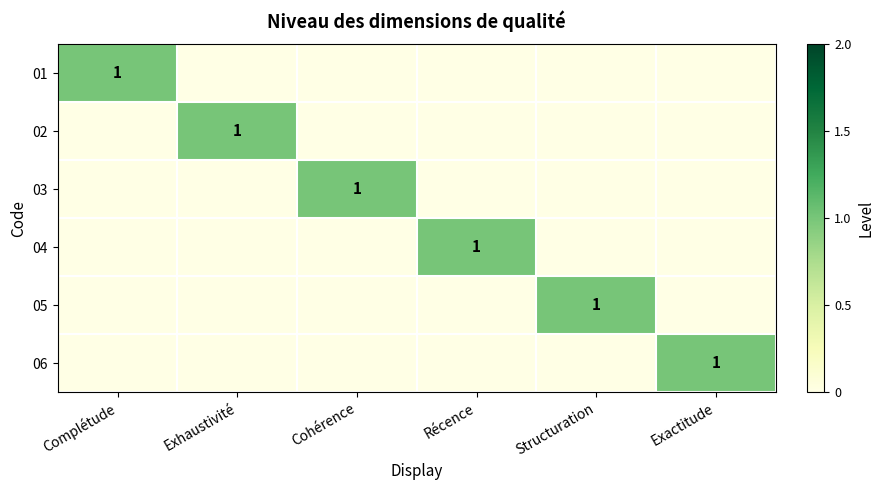

Between Exhaustivité and Cohérence, which is larger?

Exhaustivité